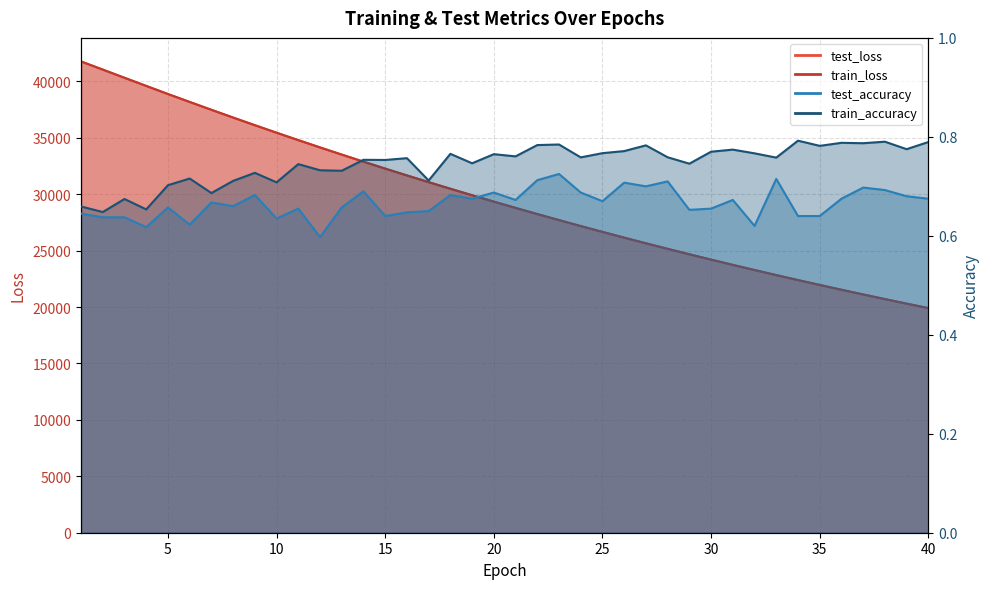

Which series changed the most between 7 and 20?

test_loss